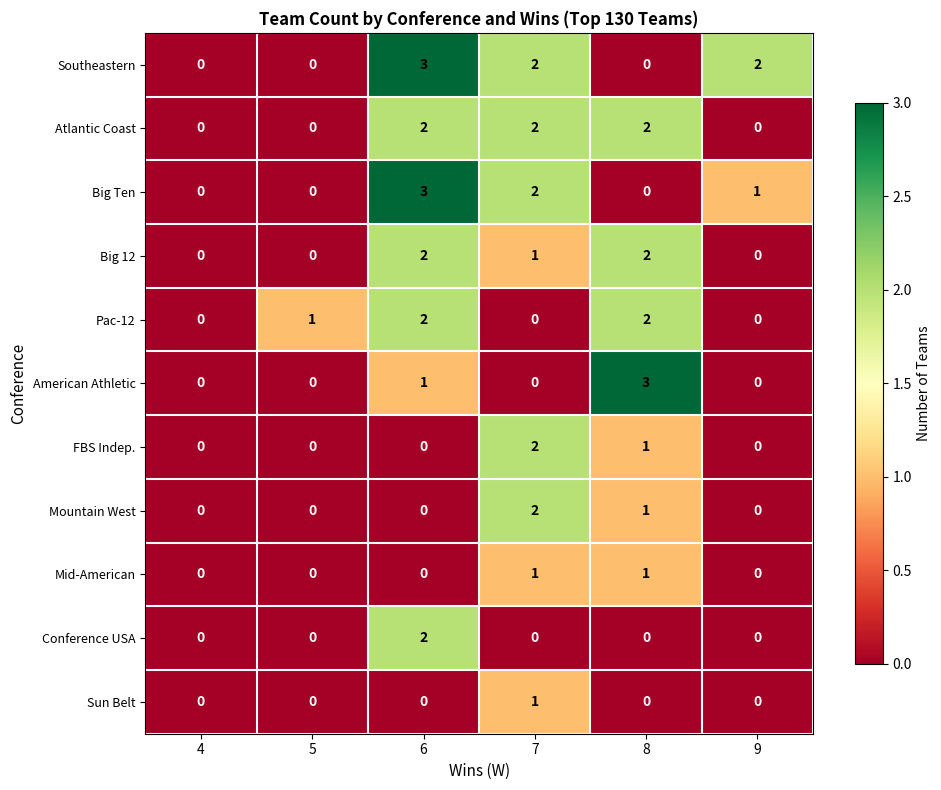

Between 5 and 8, which series saw the biggest shift?

American Athletic